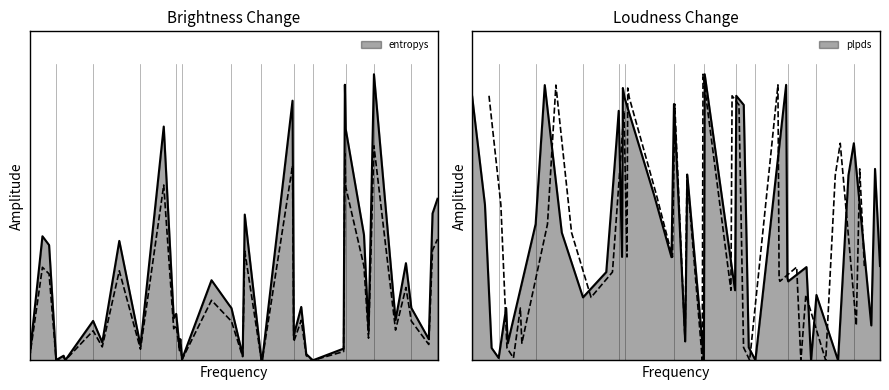

At which category does the chart reach its peak across all series?

20